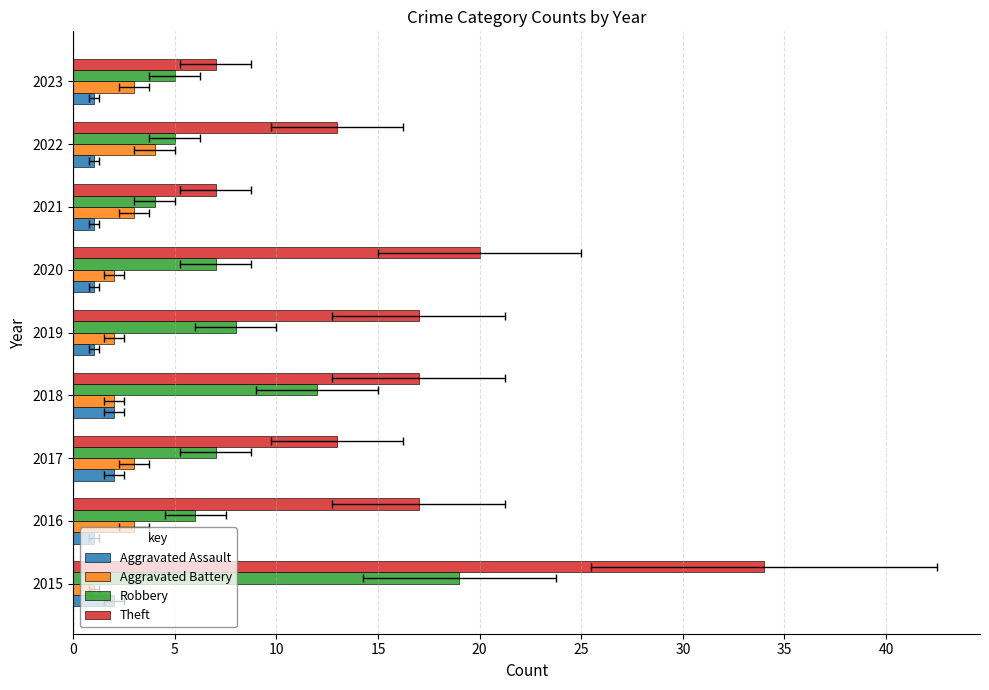

What are all the series names shown in the legend?

Aggravated Assault, Aggravated Battery, Robbery, Theft